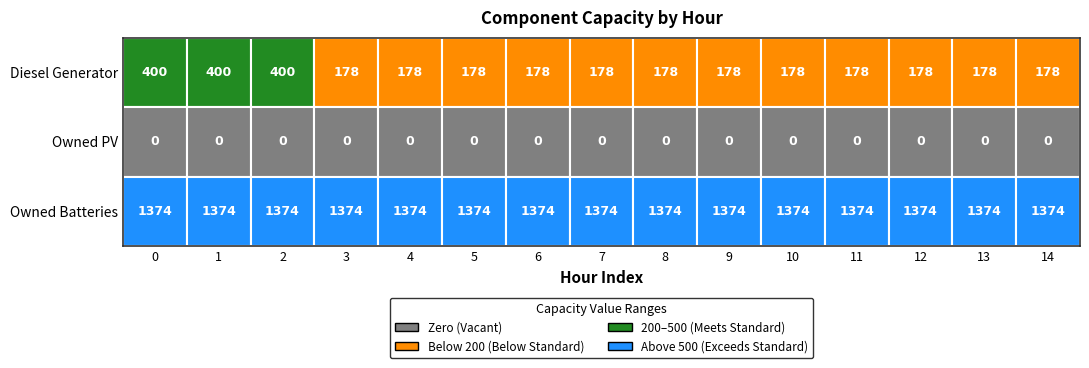

Rank the series by their average value, from lowest to highest.

Owned PV, Diesel Generator, Owned Batteries